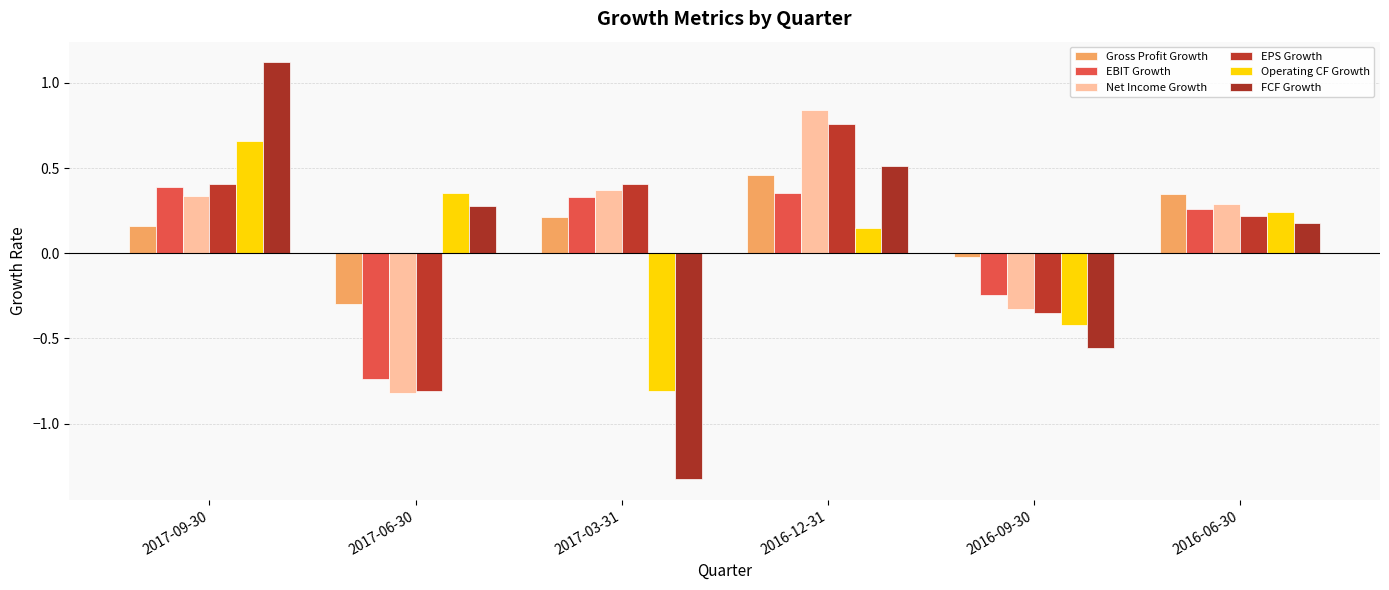

What position from the left is 2017-06-30?

2